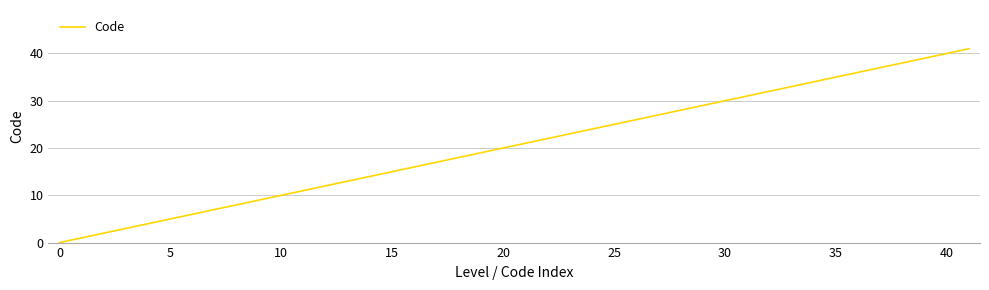

What is the maximum value shown in the chart?

41